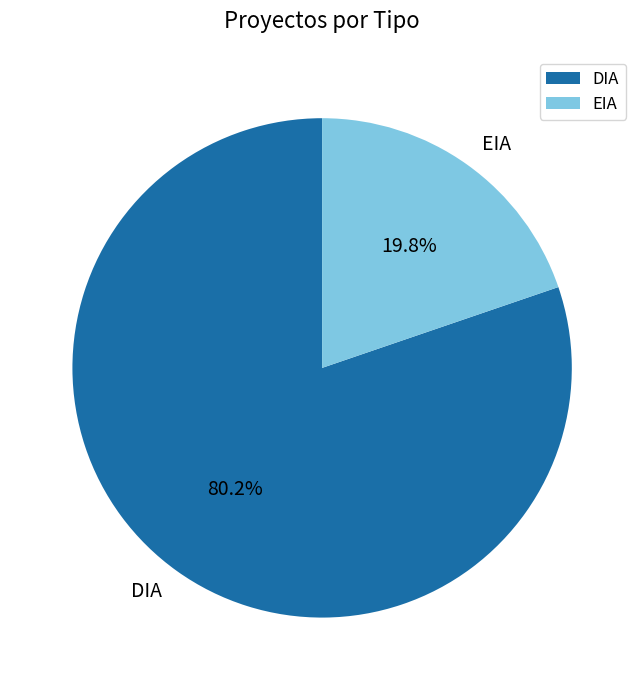

Is it true that DIA is 80% of the pie?

True